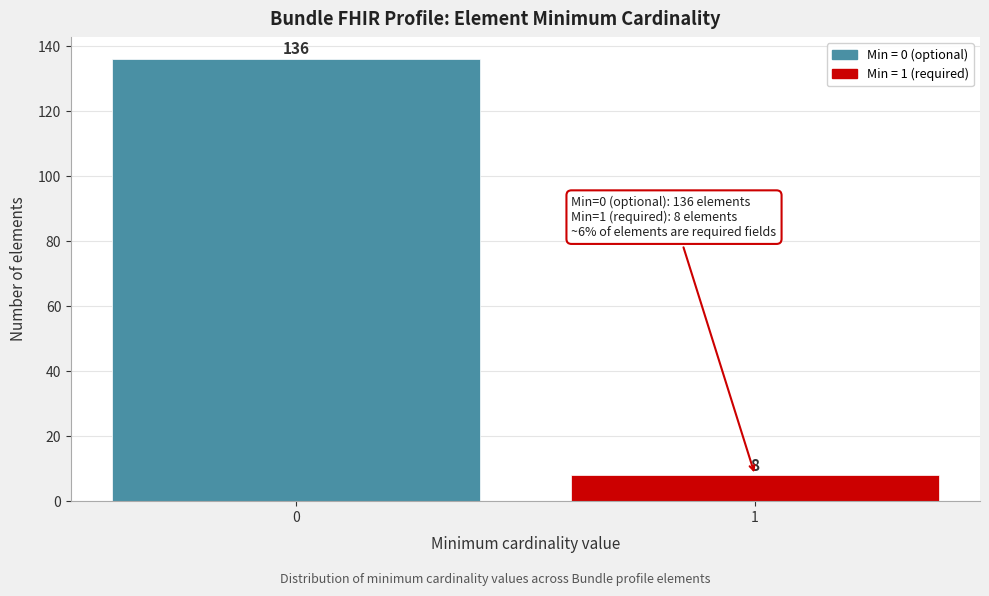

Reading left to right, extract all data points from this chart.

136	8